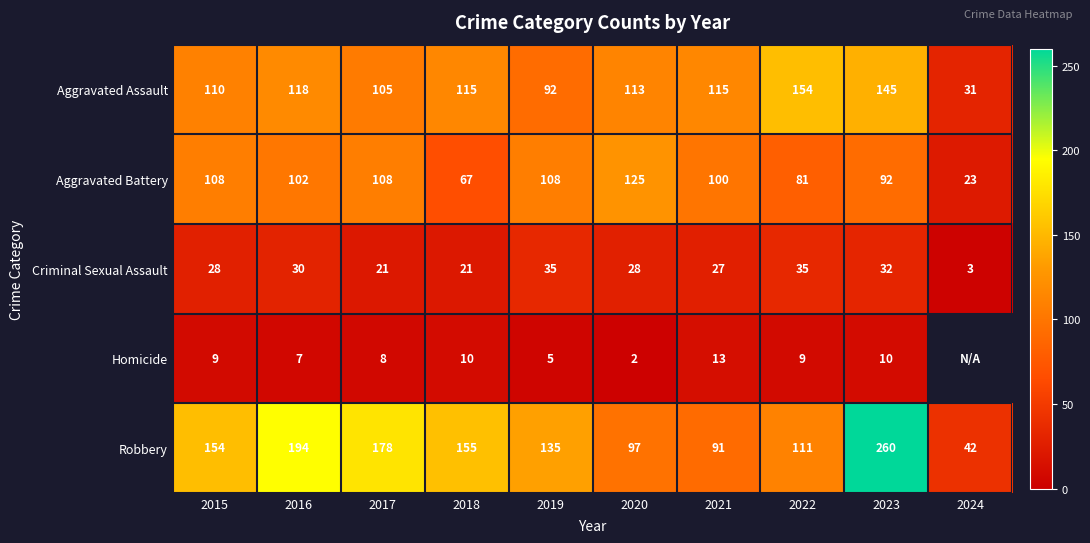

At which label is Aggravated Assault closest to 92?

2019